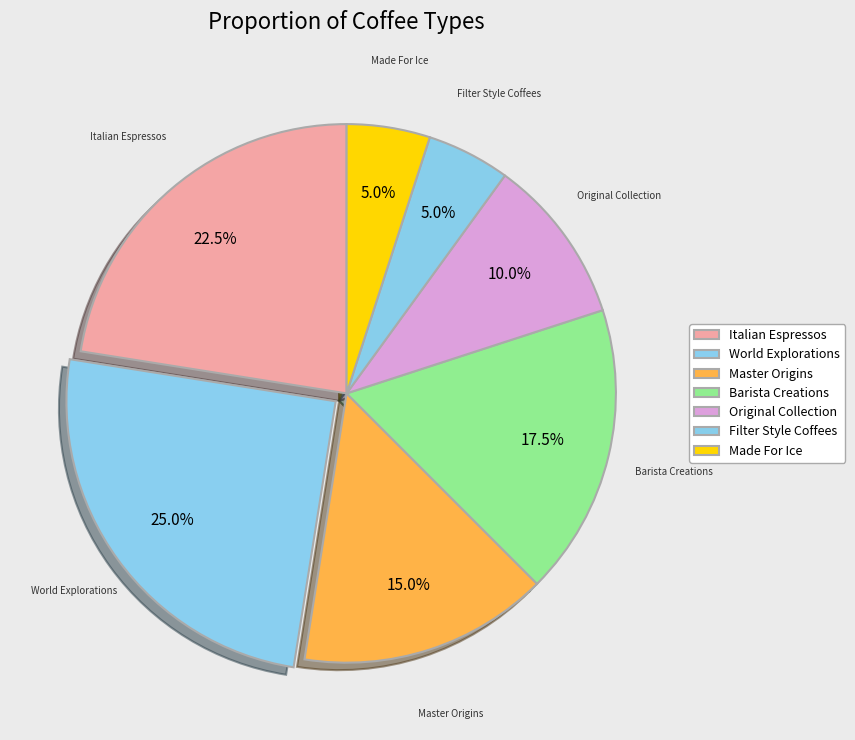

How many slices are in this pie chart?

7